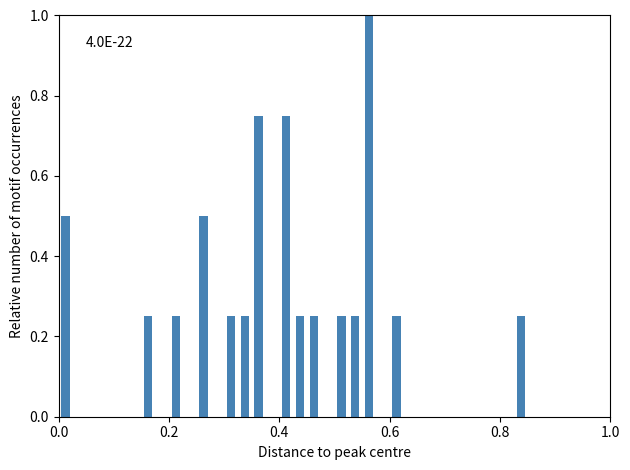

Read against the x-axis, roughly where is the centre of the tallest bar?

0.56